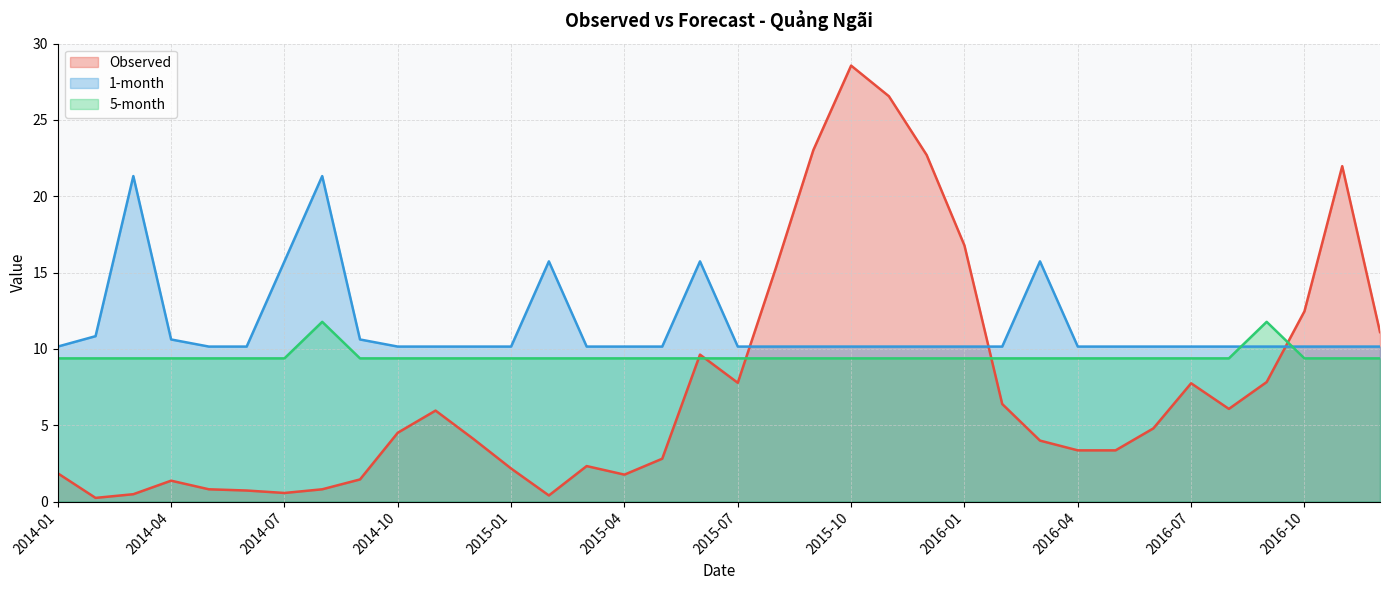

Rank the series by their average value, from highest to lowest.

1-month, 5-month, Observed